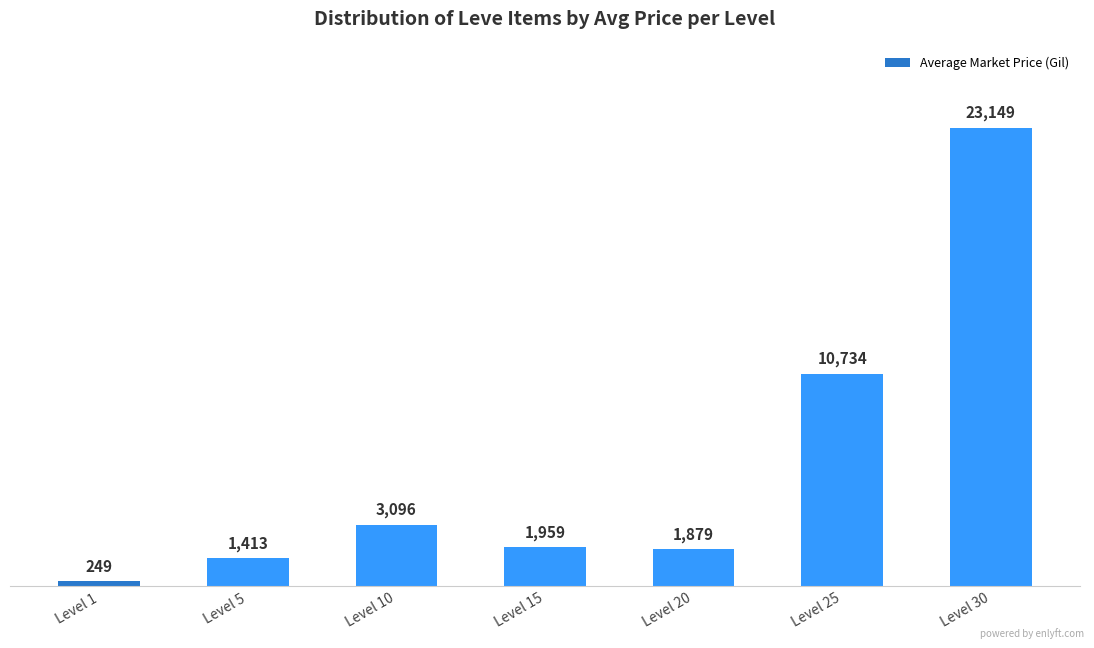

Which has a higher value, Level 20 or Level 15?

Level 15